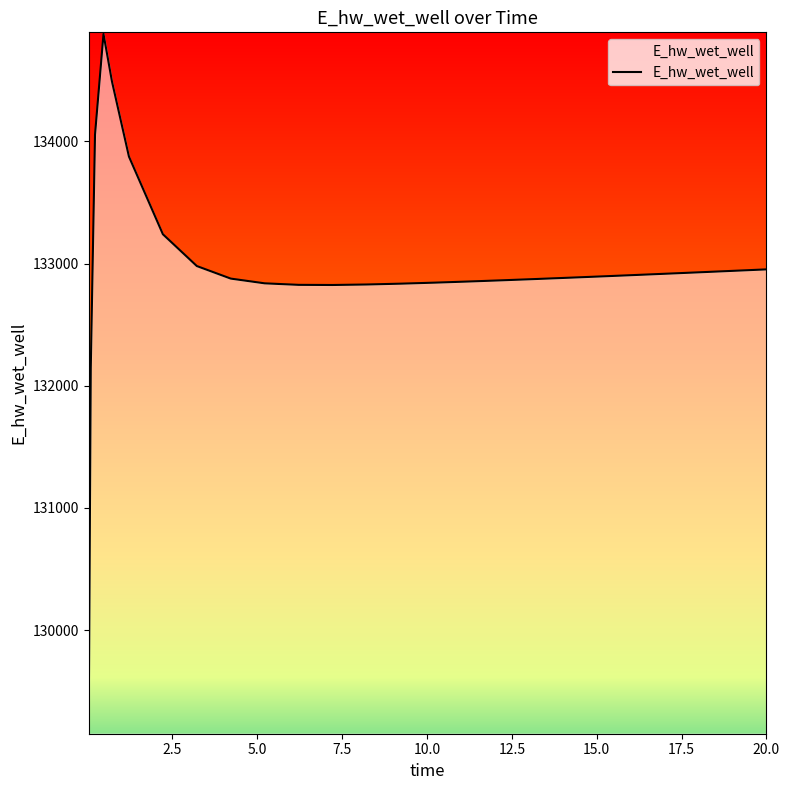

What is the smallest value displayed?

129163.9